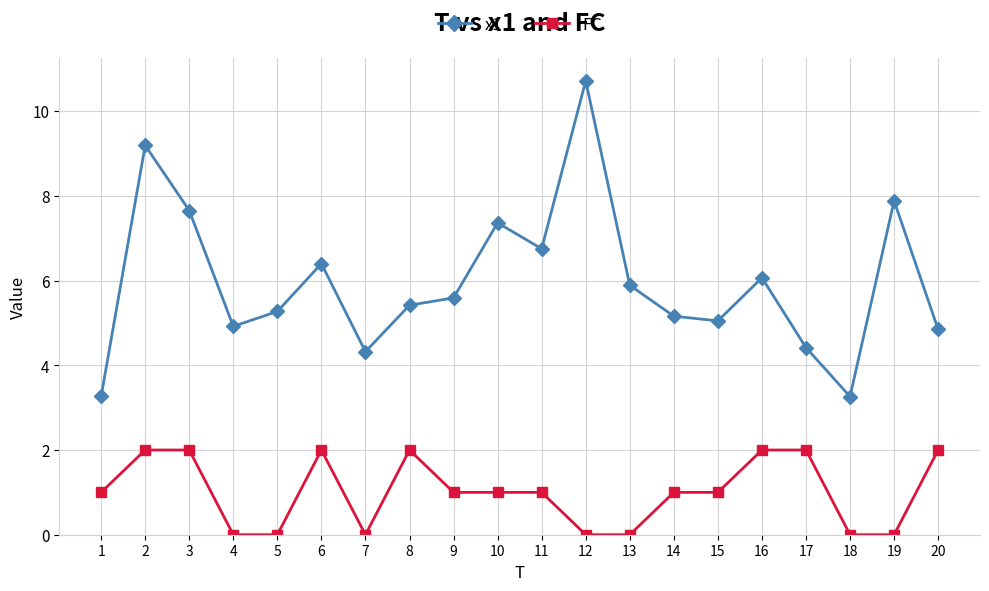

Is the value of FC at 20 greater than the value of x1 at 20?

No